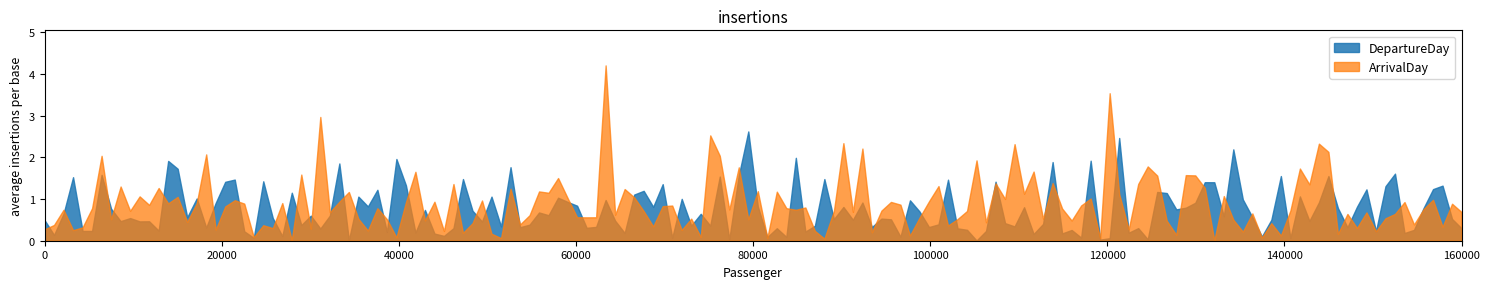

Does the chart have visible grid lines?

No